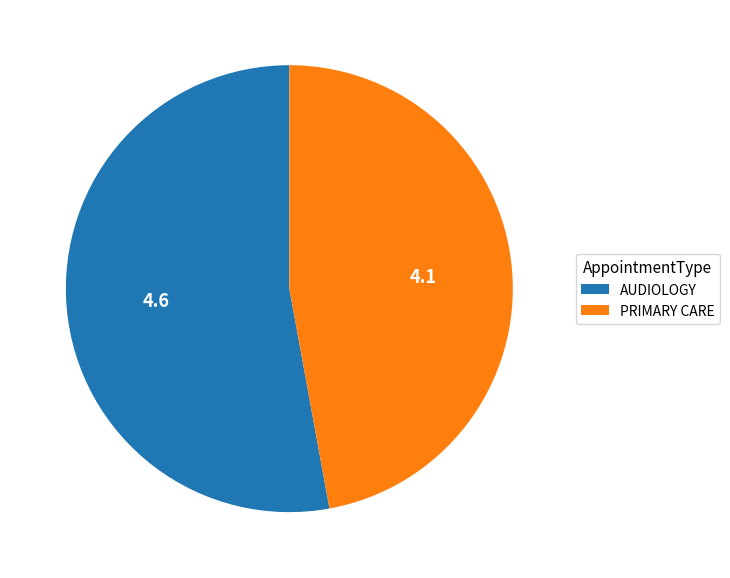

How many segments does this pie chart have?

2